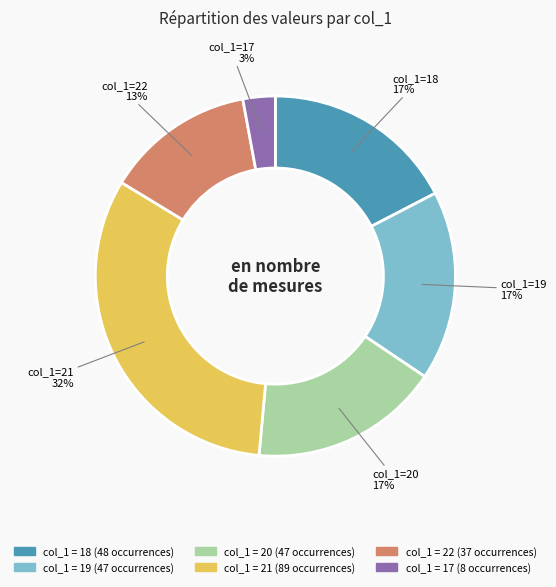

Count the number of slices in the pie.

6